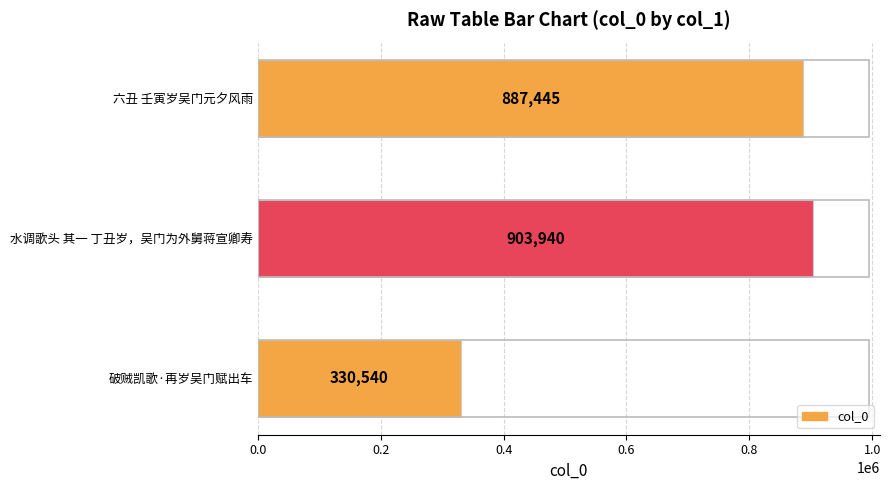

The value at 六丑 壬寅岁吴门元夕风雨 is 454082. True or false?

False